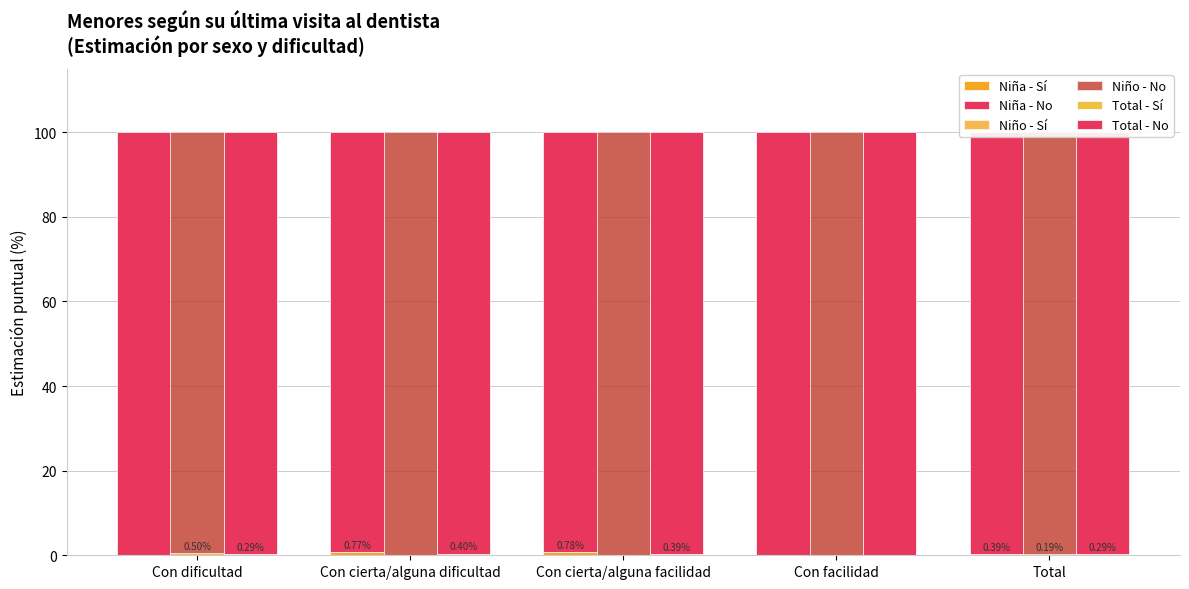

Read the Total - No value at Con cierta/alguna facilidad.

99.6